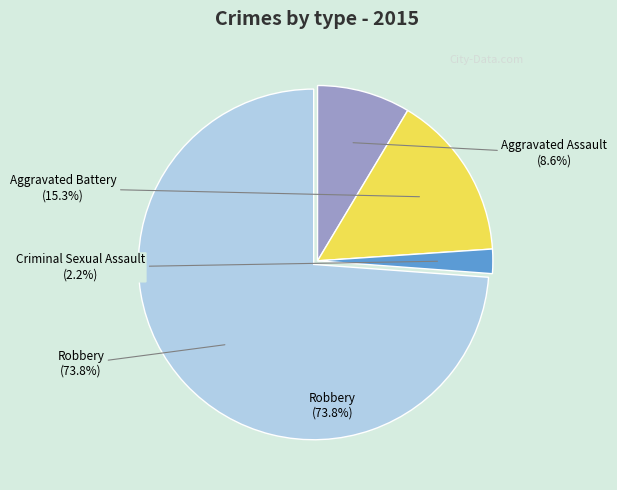

Which category has the biggest portion of the pie?

Robbery